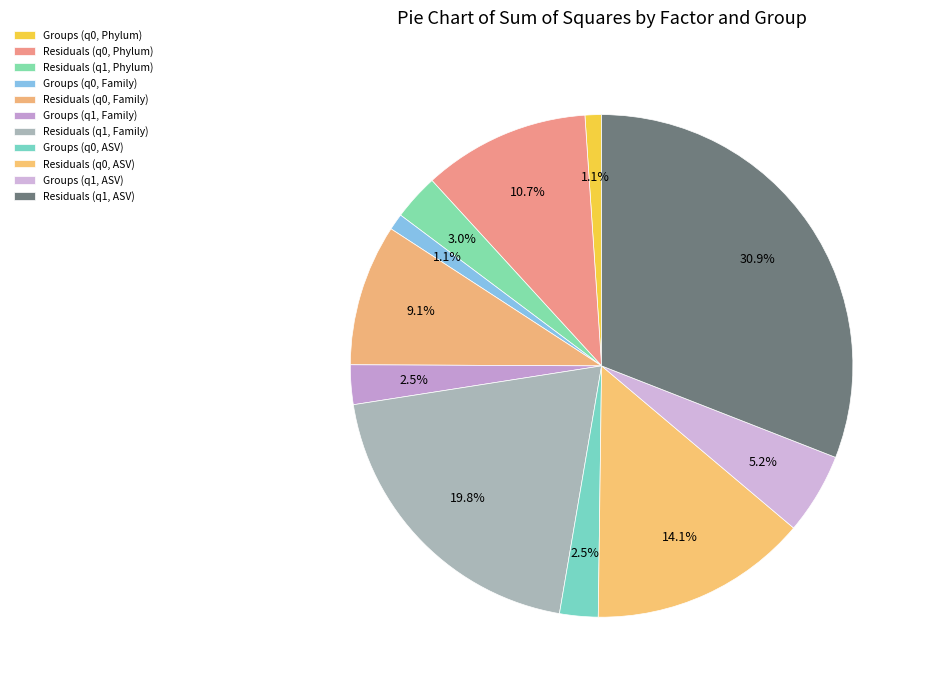

Is it true that Residuals (q0, ASV) is 14% of the pie?

True